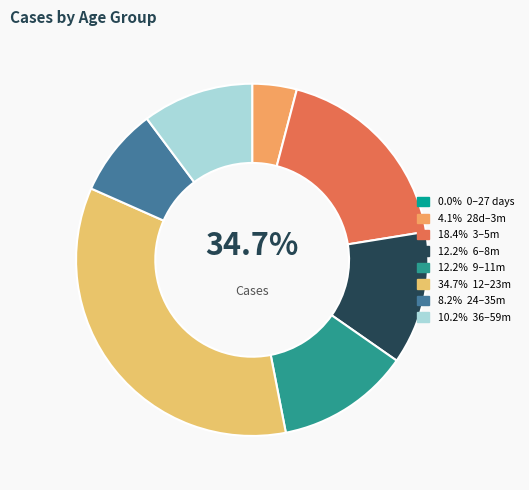

How many slices are in this pie chart?

8